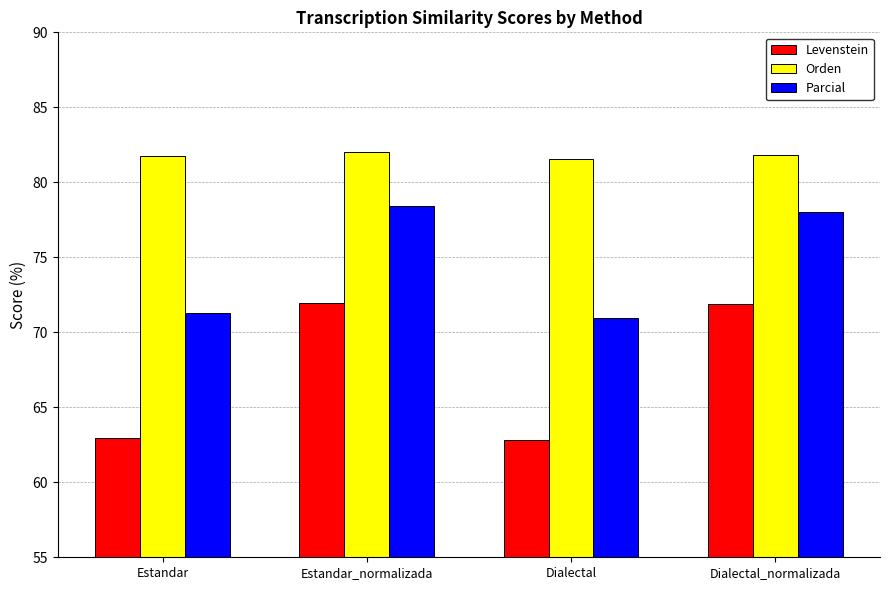

What is the total value across all series at Estandar?

216.0